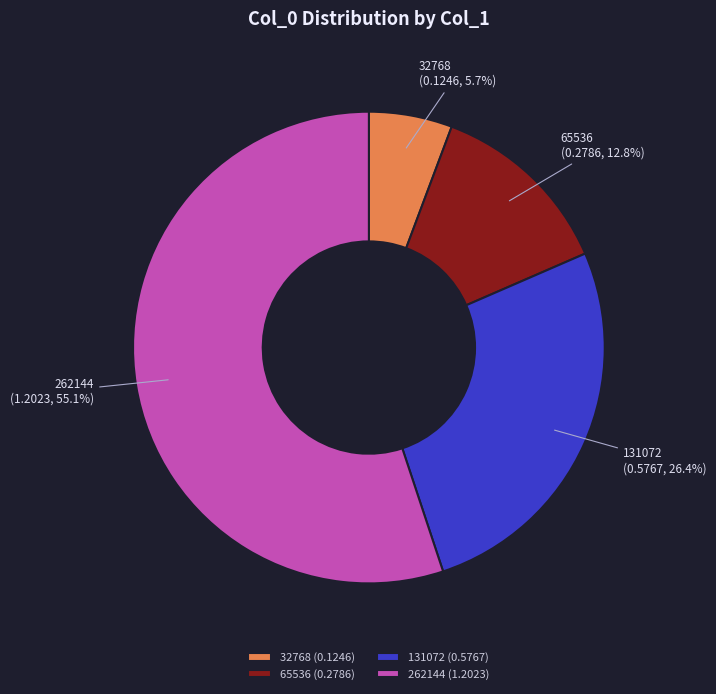

Rank the categories by value from lowest to highest.

32768, 65536, 131072, 262144